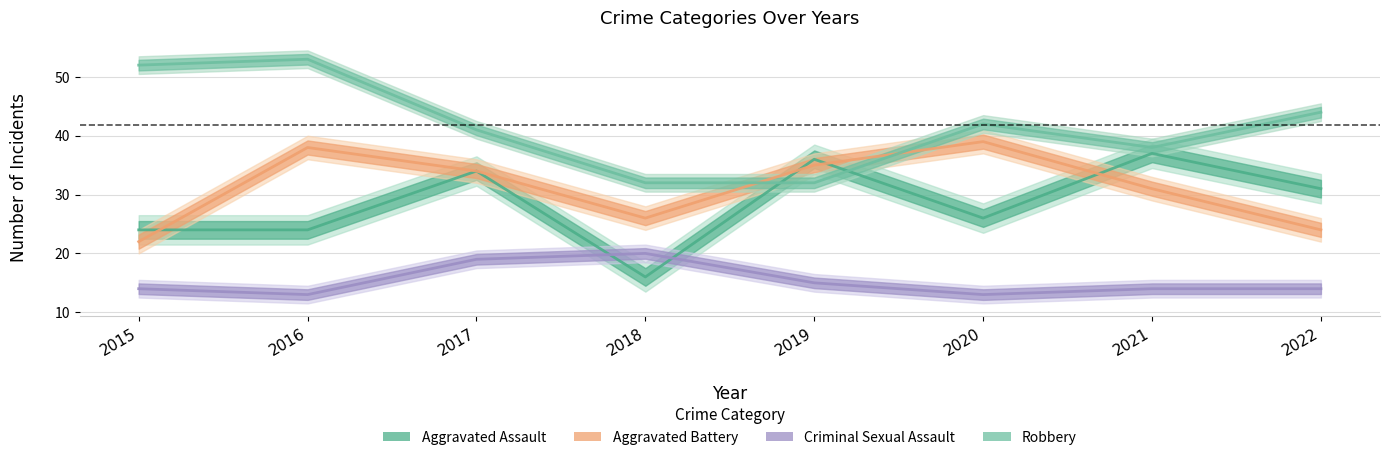

What is the value of the Aggravated Assault point at the 5th from the left?

36